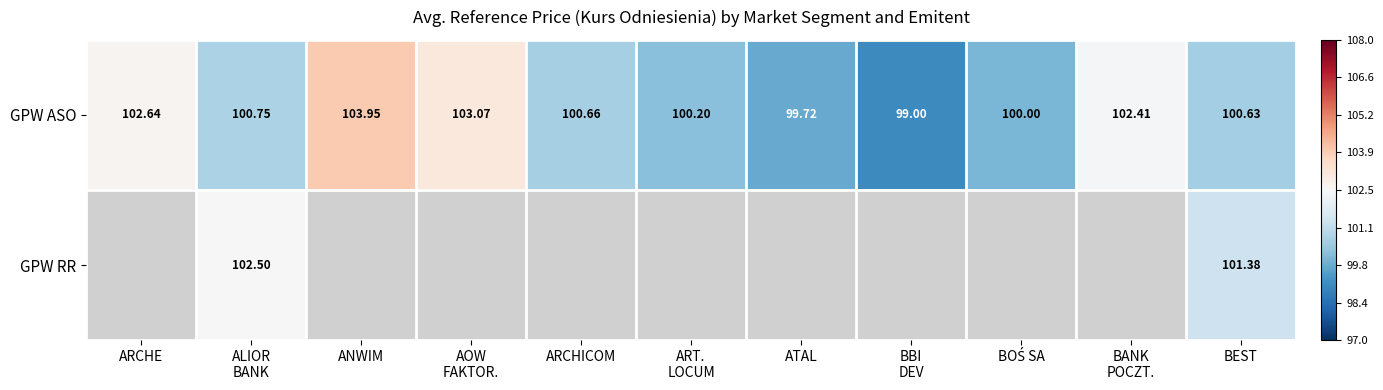

At which label does GPW ASO reach its peak?

ANWIM